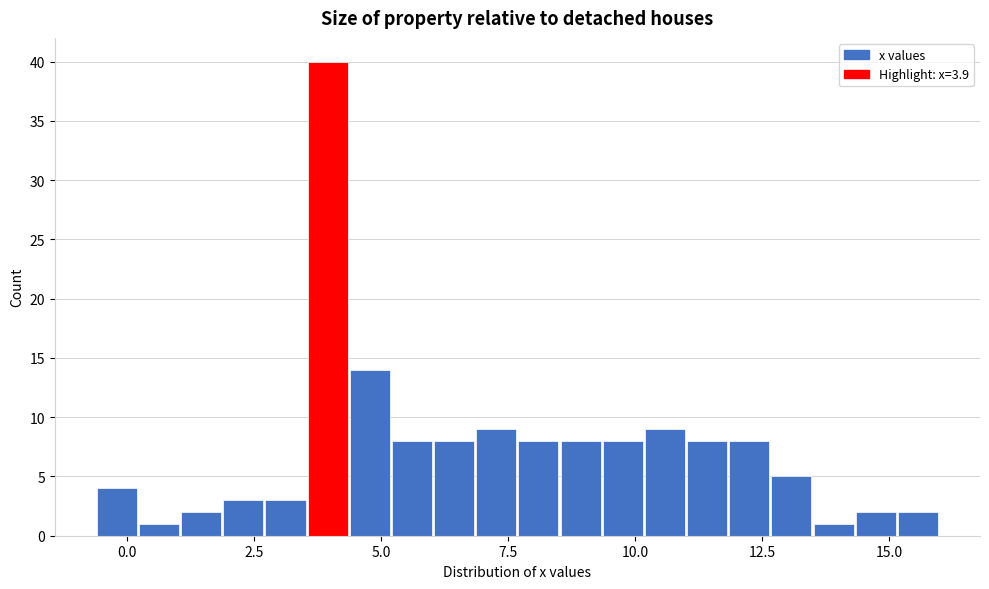

Around what value on the x-axis is the tallest bar? Give the approximate position of its centre, as read against the axis.

4.0